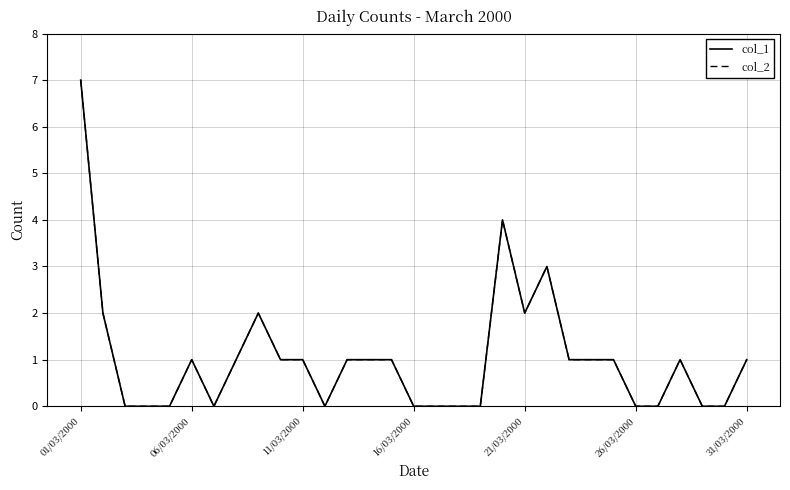

Is this an area chart (filled region under the line)?

No